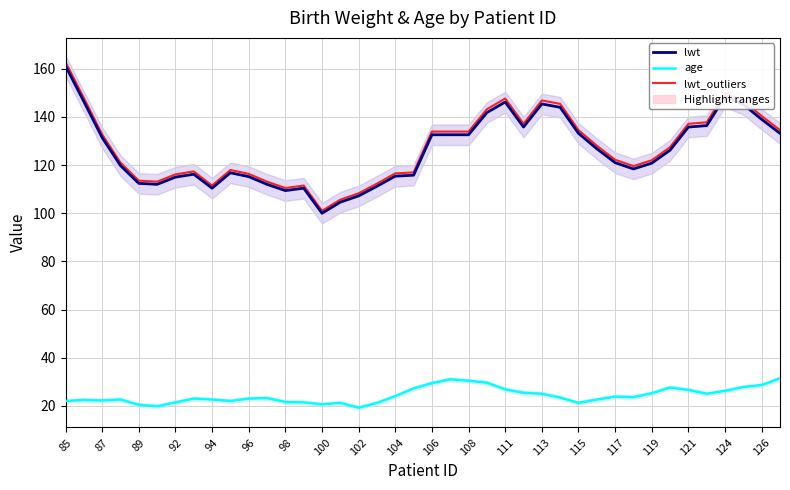

What is the sum of all age values?

971.6